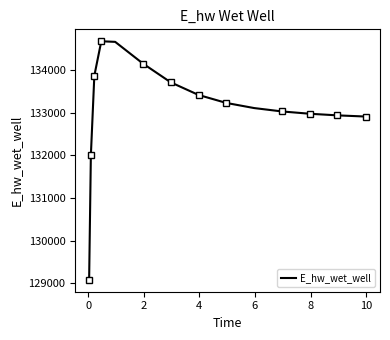

What is the lowest value of the E_hw_wet_well series?

129086.1